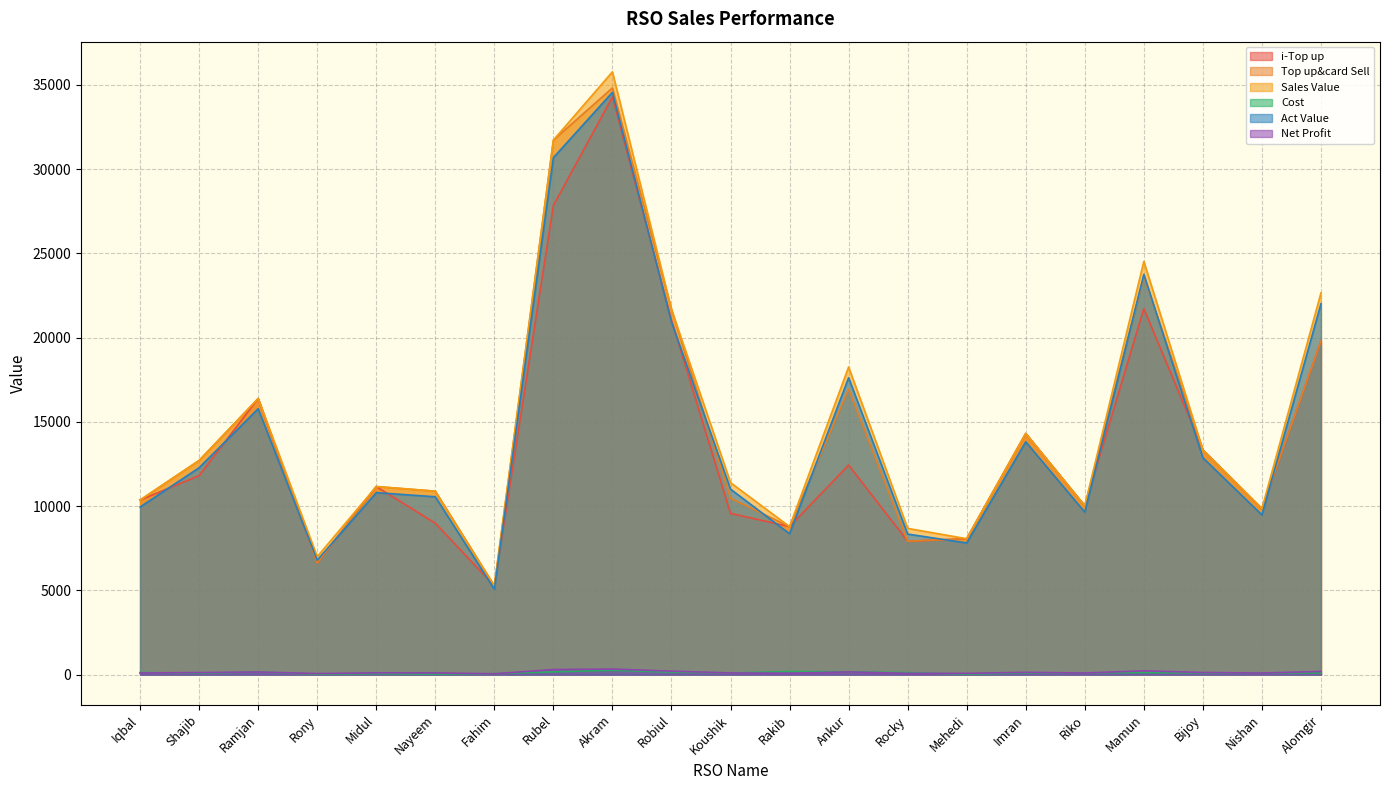

Count the number of data series in this chart.

6